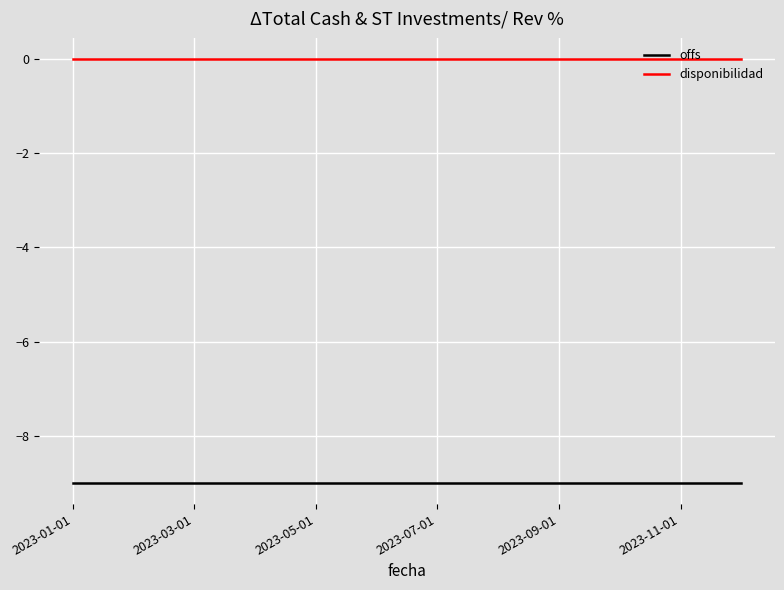

Which series has the largest total across all categories?

disponibilidad